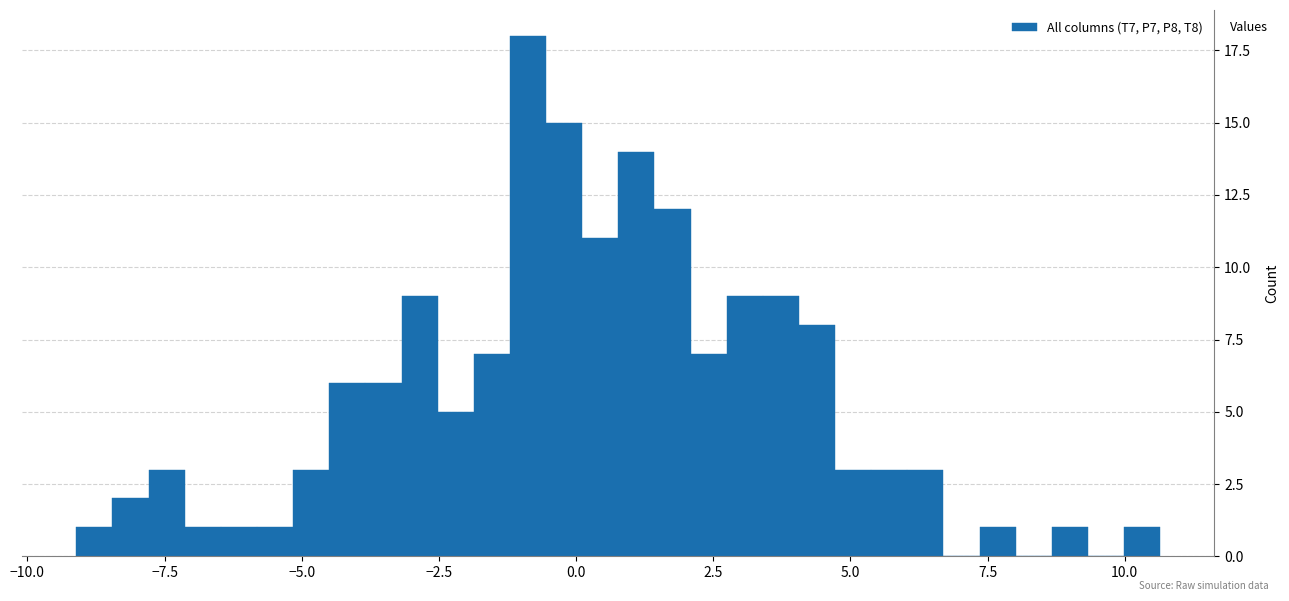

Read against the x-axis, roughly where is the centre of the tallest bar?

-1.0